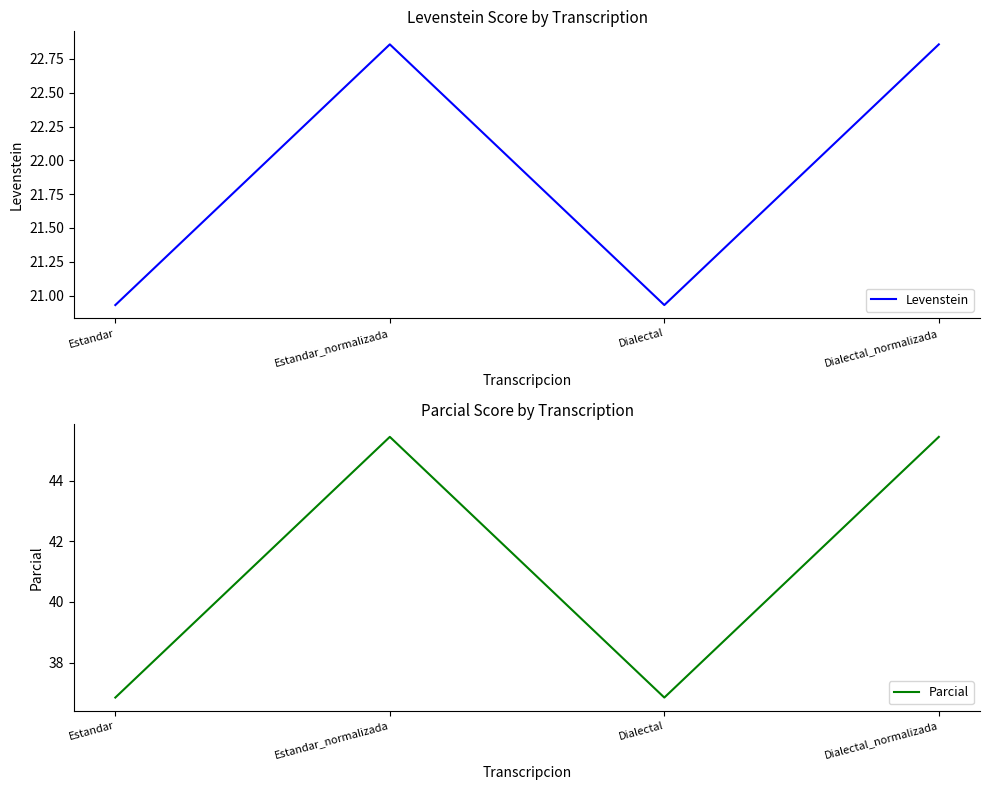

Reading left to right, what are all the values shown in this chart?

Levenstein: 20.9	22.9	20.9	22.9
Parcial: 36.8	45.5	36.8	45.5